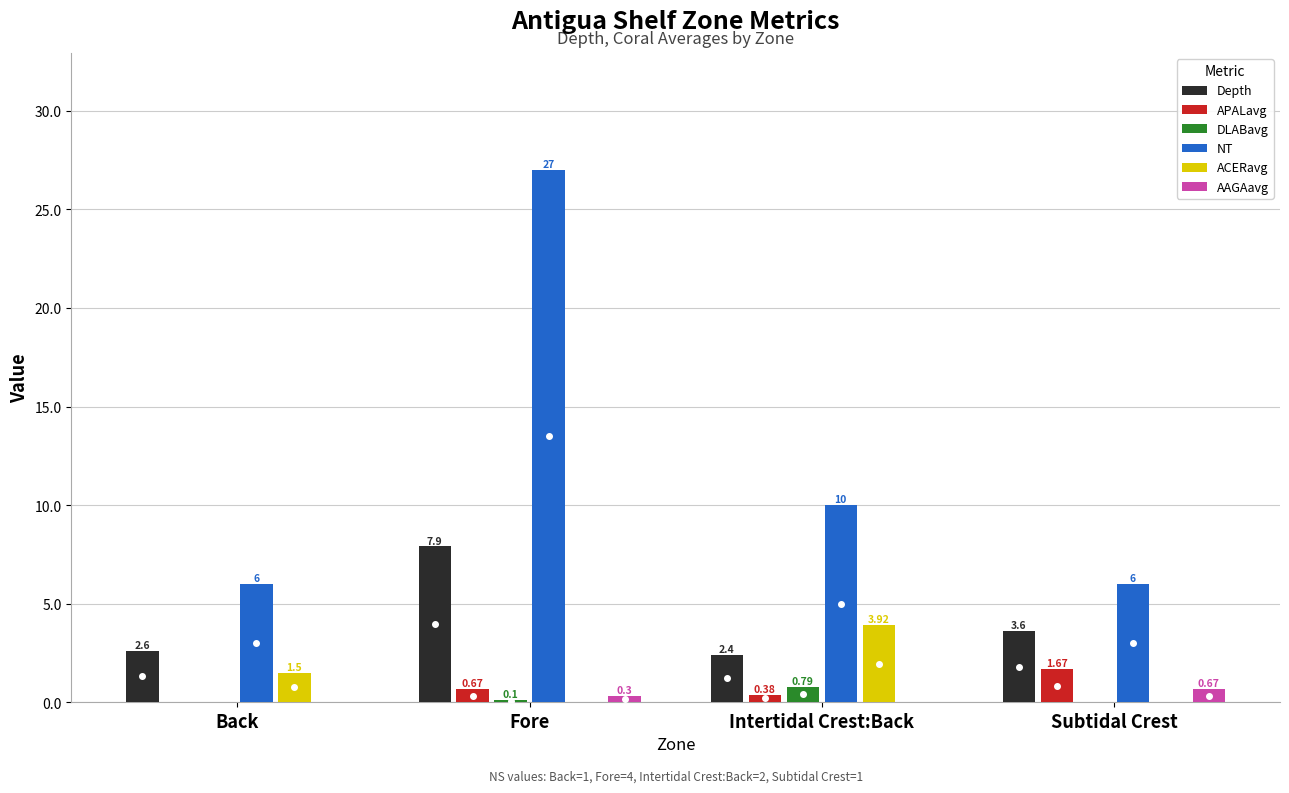

Which series has the largest total across all categories?

NT